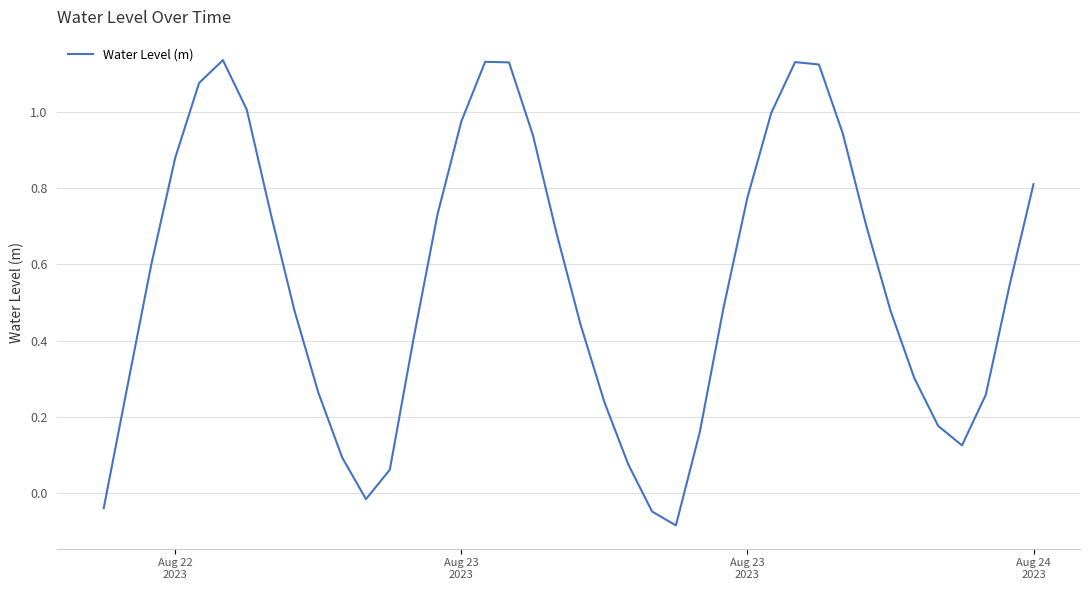

What is the sum of all values?

22.2